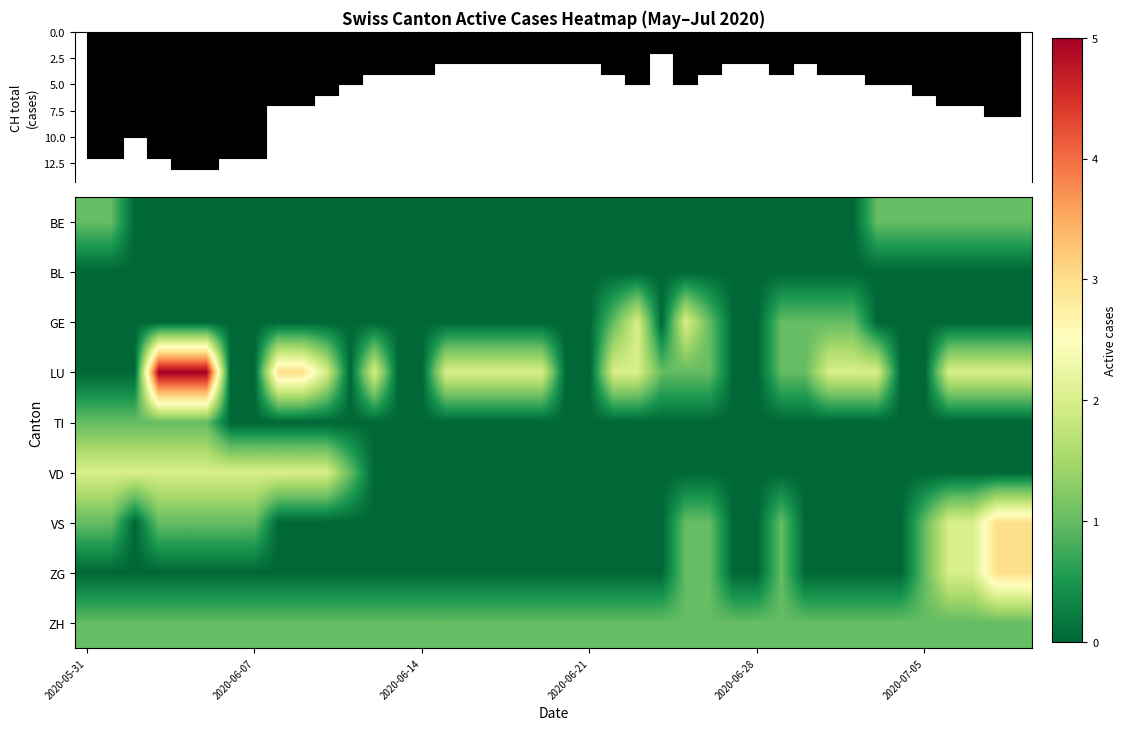

Reading left to right, what are all the values shown in this chart?

BE: 1	1	0	0	0	0	0	0	0	0	0	0	0	0	0	0	0	0	0	0	0	0	0	0	0	0	0	0	0	0	0	0	0	1	1	1	1	1	1	1
BL: 0	0	0	0	0	0	0	0	0	0	0	0	0	0	0	0	0	0	0	0	0	0	0	0	0	0	0	0	0	0	0	0	0	0	0	0	0	0	0	0
GE: 0	0	0	0	0	0	0	0	0	0	0	0	0	0	0	0	0	0	0	0	0	0	1	2	0	2	1	0	0	1	1	1	1	0	0	0	0	0	0	0
LU: 0	0	0	5	5	5	0	0	3	3	2	0	2	0	0	2	2	2	2	2	0	0	2	2	1	1	1	0	0	1	1	2	2	2	0	0	2	2	2	2
TI: 1	1	1	1	1	1	0	0	0	0	0	0	0	0	0	0	0	0	0	0	0	0	0	0	0	0	0	0	0	0	0	0	0	0	0	0	0	0	0	0
VD: 2	2	2	2	2	2	2	2	2	2	2	1	0	0	0	0	0	0	0	0	0	0	0	0	0	0	0	0	0	0	0	0	0	0	0	0	0	0	0	0
VS: 1	1	0	1	1	1	1	1	0	0	0	0	0	0	0	0	0	0	0	0	0	0	0	0	0	1	1	0	0	1	0	0	0	0	0	1	2	2	3	3
ZG: 0	0	0	0	0	0	0	0	0	0	0	0	0	0	0	0	0	0	0	0	0	0	0	0	0	1	1	0	0	1	0	0	0	0	0	1	2	2	3	3
ZH: 1	1	1	1	1	1	1	1	1	1	1	1	1	1	1	1	1	1	1	1	1	1	1	1	1	1	1	1	1	1	1	1	1	1	1	1	1	1	1	1